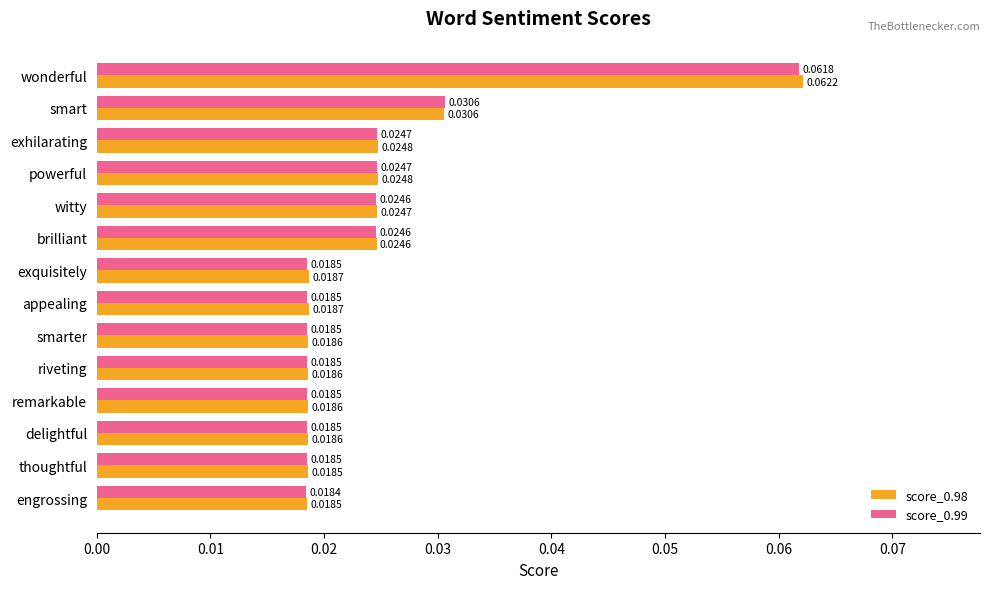

Rank the series by their maximum value, from highest to lowest.

score_0.98, score_0.99